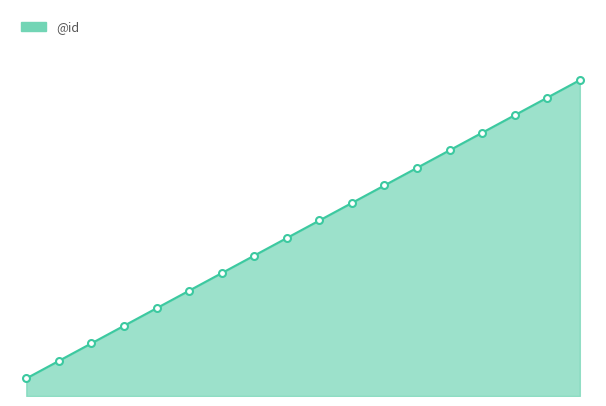

Which label corresponds to the largest value in the chart?

17